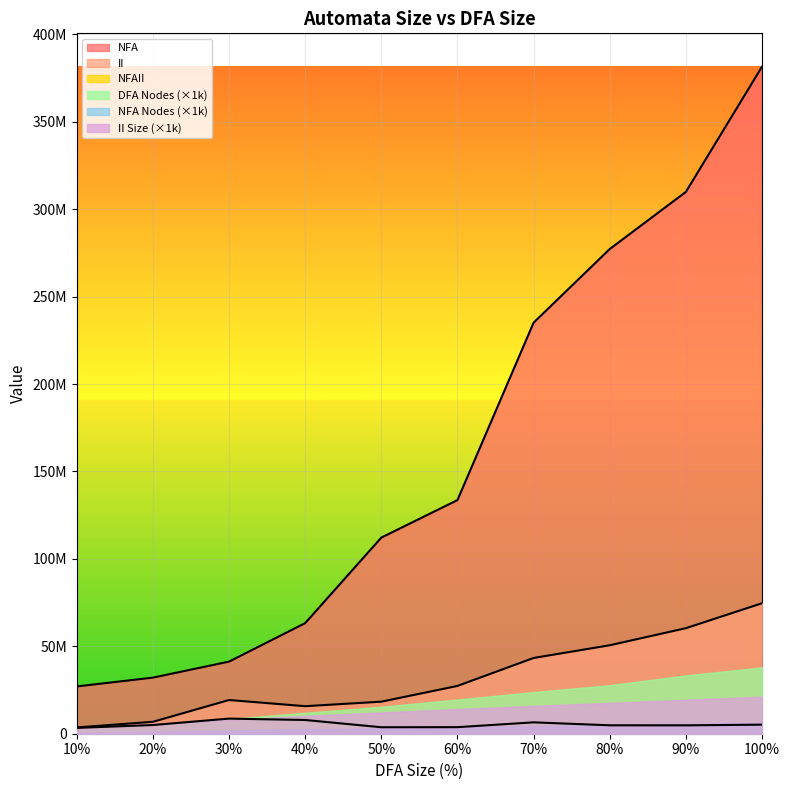

What is the difference between the maximum and second lowest values in the II series?

67805203